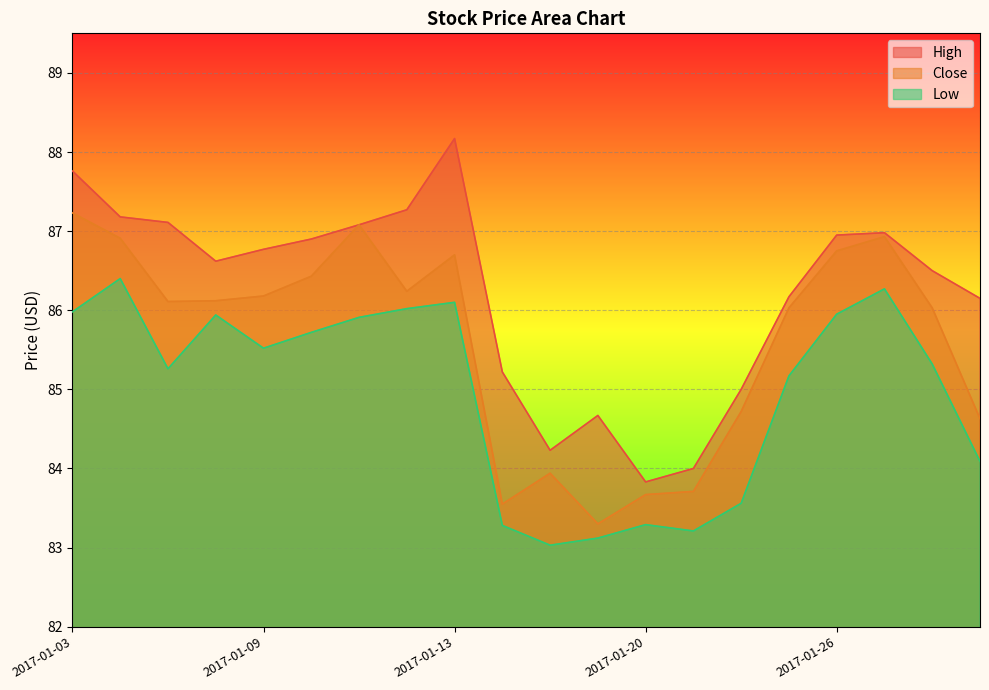

Is it true that High equals 117.7 at 2017-01-05?

False